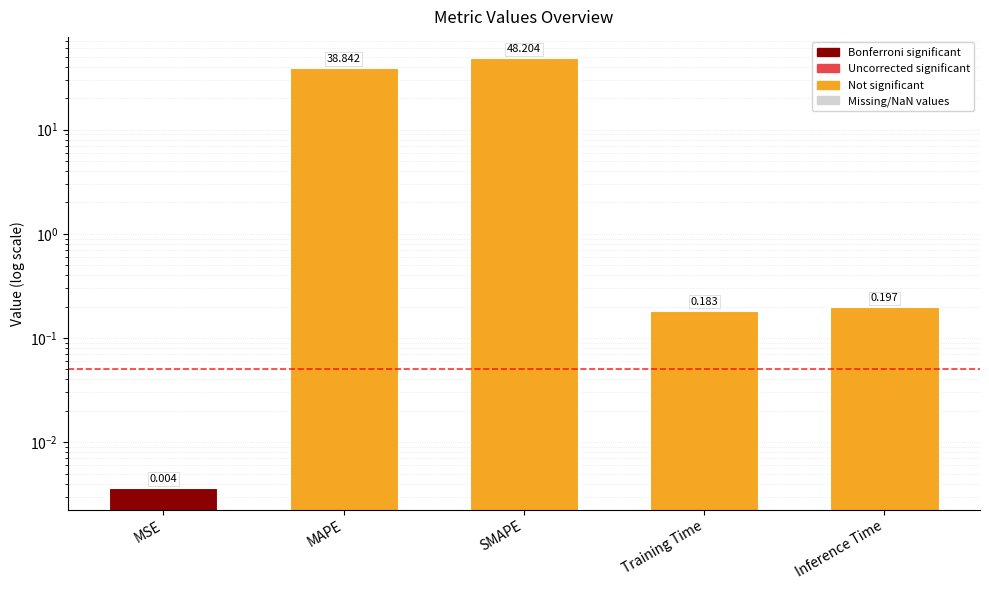

List the labels in order of value, largest first.

SMAPE, MAPE, Inference Time, Training Time, MSE